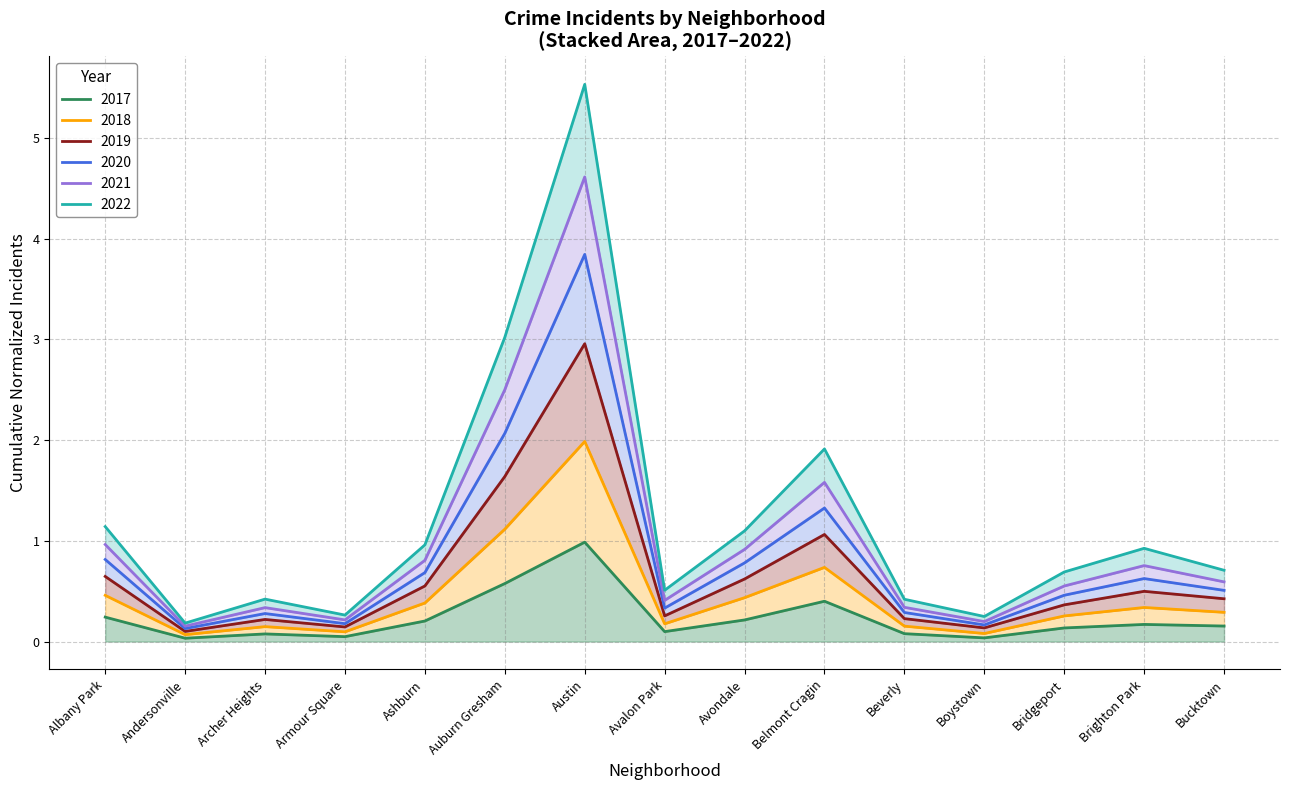

At which category is the sum across all series the highest?

Austin